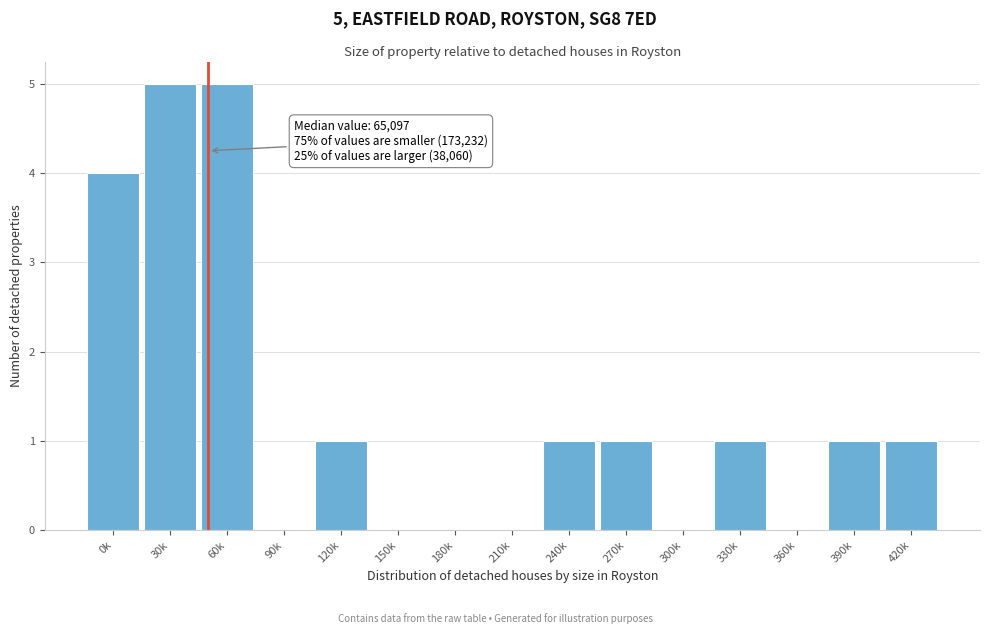

Reading left to right, extract all data points from this chart.

0k=4	30k=5	60k=5	90k=0	120k=1	150k=0	180k=0	210k=0	240k=1	270k=1	300k=0	330k=1	360k=0	390k=1	420k=1